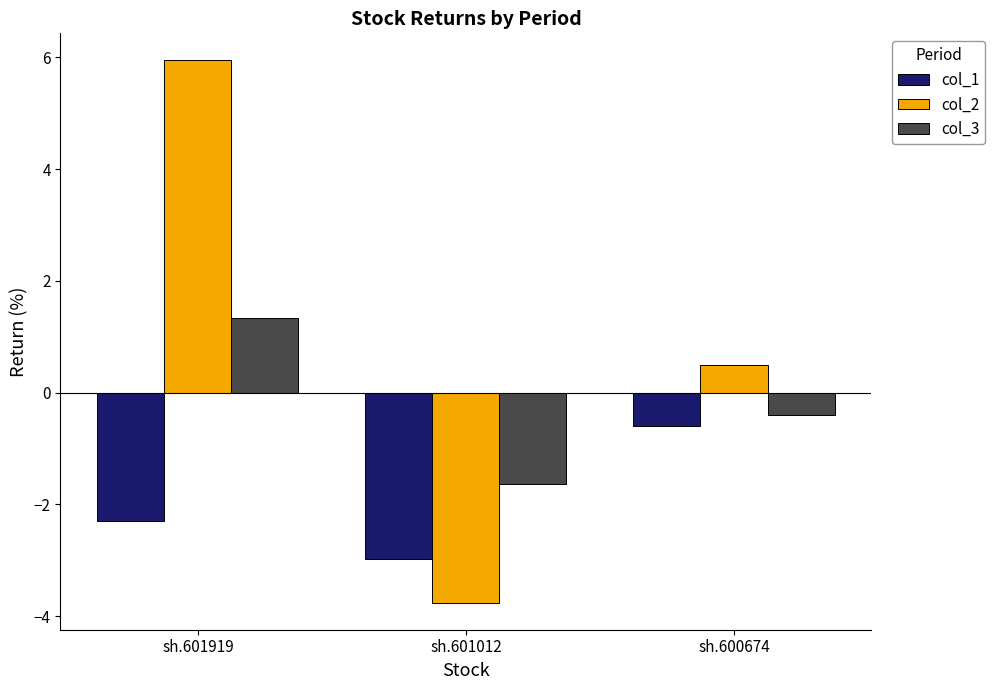

Reading left to right, what are all the values shown in this chart?

col_1: -2.3	-3.0	-0.6
col_2: 5.9	-3.8	0.5
col_3: 1.3	-1.6	-0.4